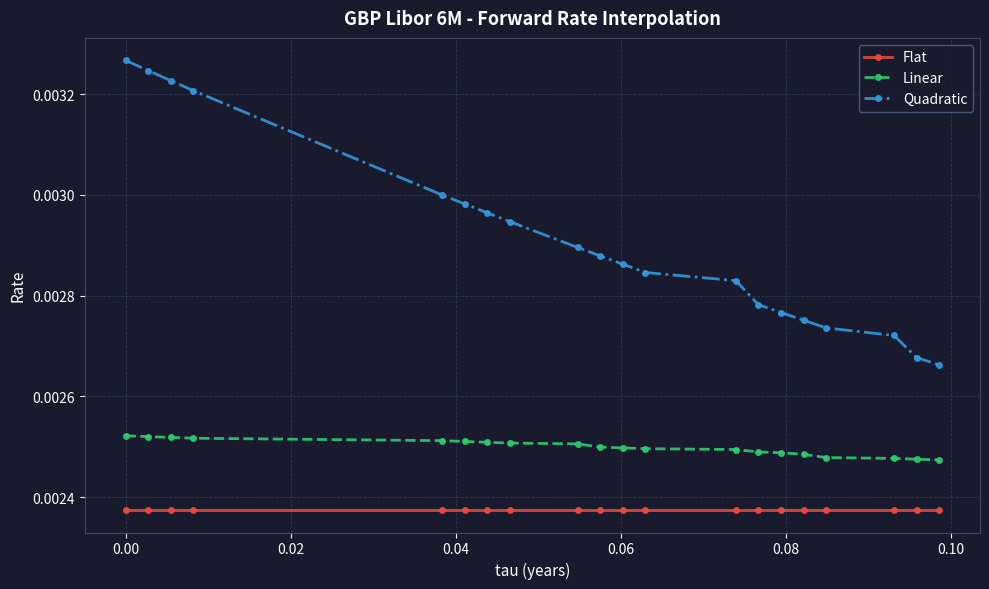

True or false: Flat and Quadratic cross at least once.

False